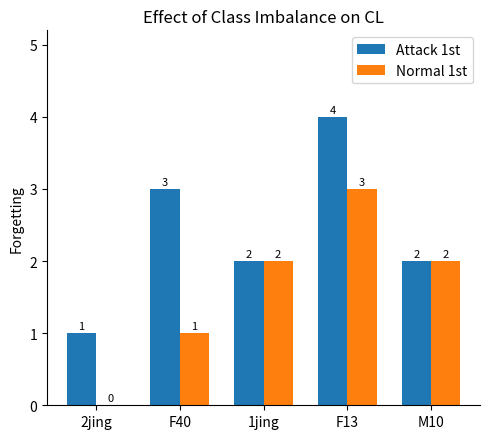

How many distinct data groups are displayed?

2